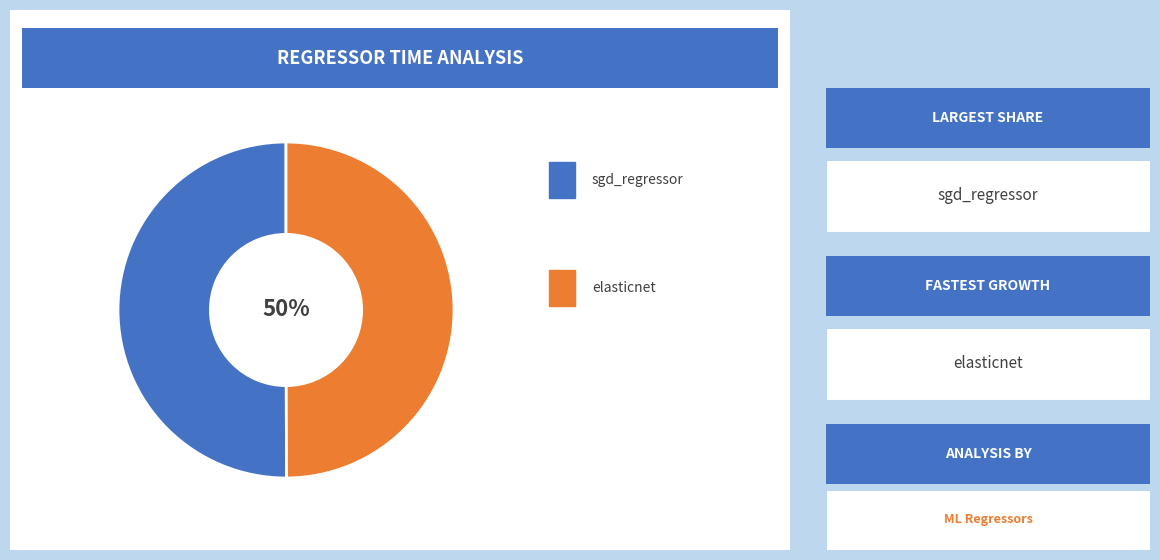

To the nearest percent, what is the average slice percentage?

50%